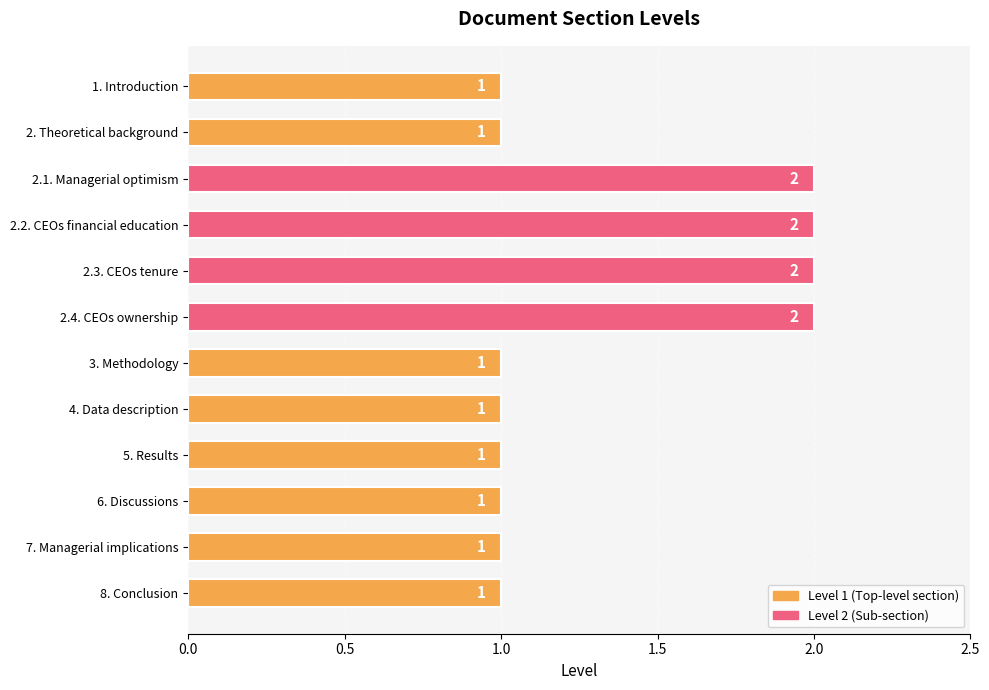

Reading top to bottom, transcribe all the data shown in this chart.

1	1	2	2	2	2	1	1	1	1	1	1